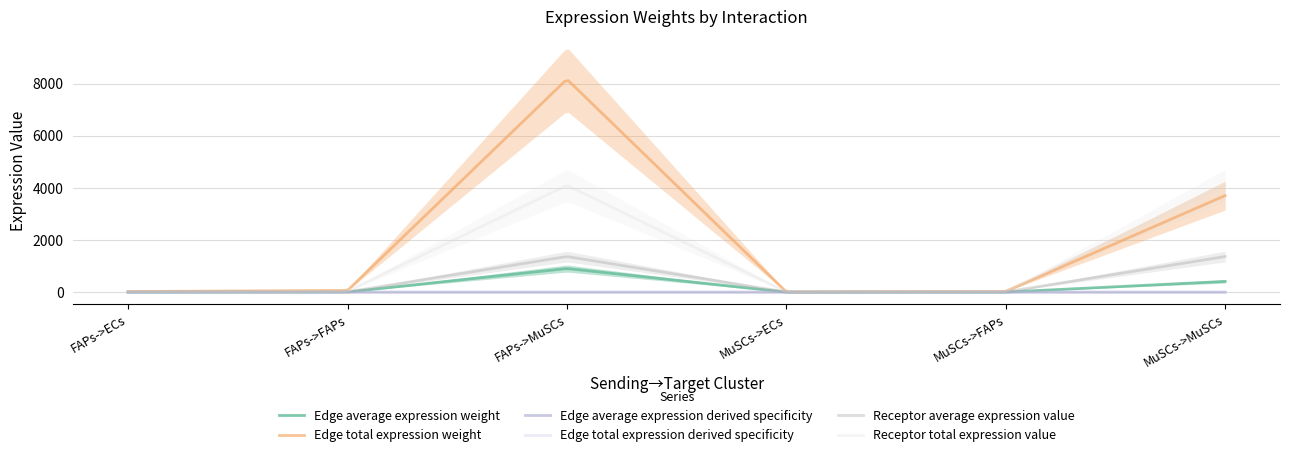

True or false: Edge average expression weight has a value of 1.2 at MuSCs->ECs.

True